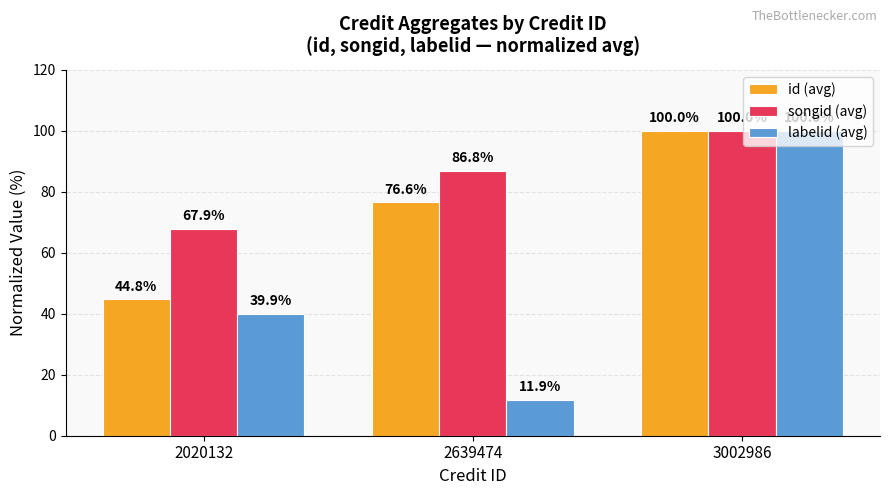

What is the average value of the songid (avg) series?

84.9